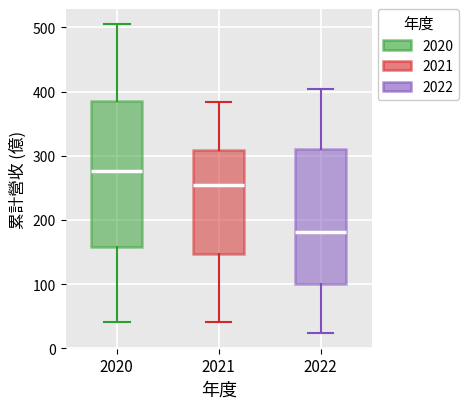

Where does the lower whisker of the box at x = 2020 end on the y-axis? The values are not printed on the chart, so give them approximately, as read against the axis.

40